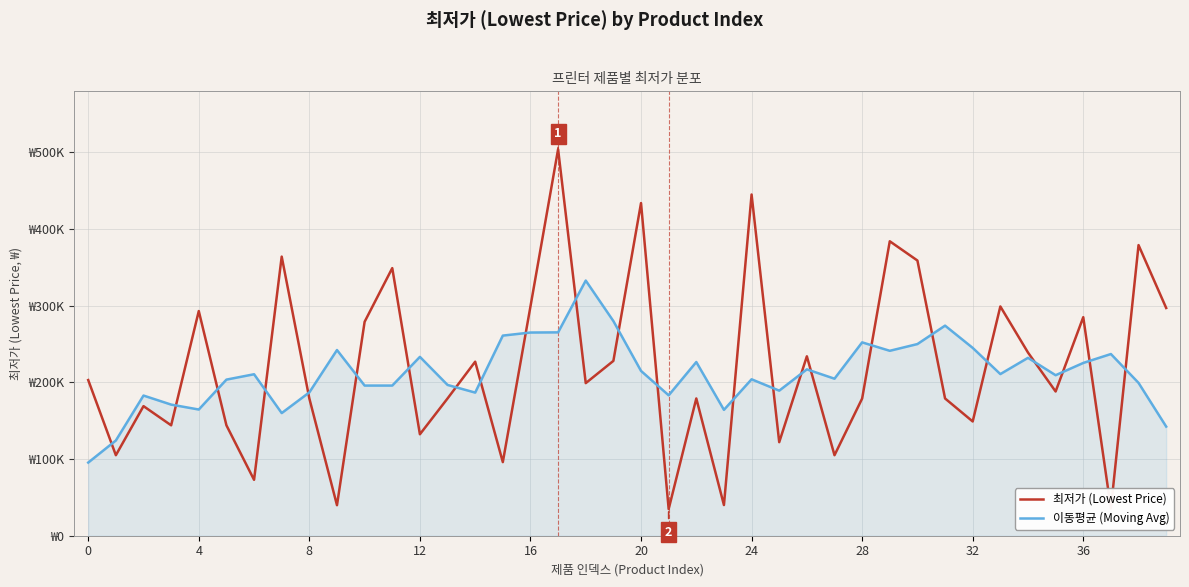

Does the chart have visible grid lines?

Yes